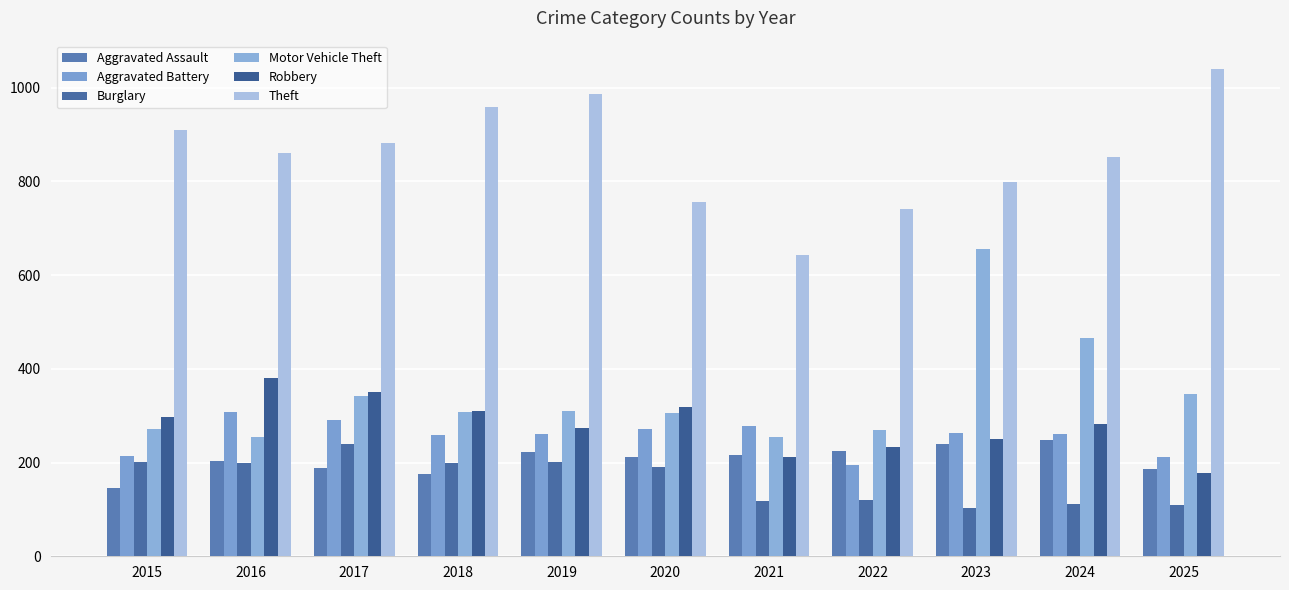

Reading right to left, what are all the values shown in this chart?

Aggravated Assault: 187	248	239	224	217	211	223	176	189	203	146
Aggravated Battery: 211	260	262	194	277	272	260	258	290	308	213
Burglary: 109	112	102	121	118	190	202	199	240	200	201
Motor Vehicle Theft: 346	466	655	270	254	305	311	307	342	254	271
Robbery: 177	282	251	233	212	319	274	310	350	380	297
Theft: 1039	851	798	740	643	756	986	959	882	861	910